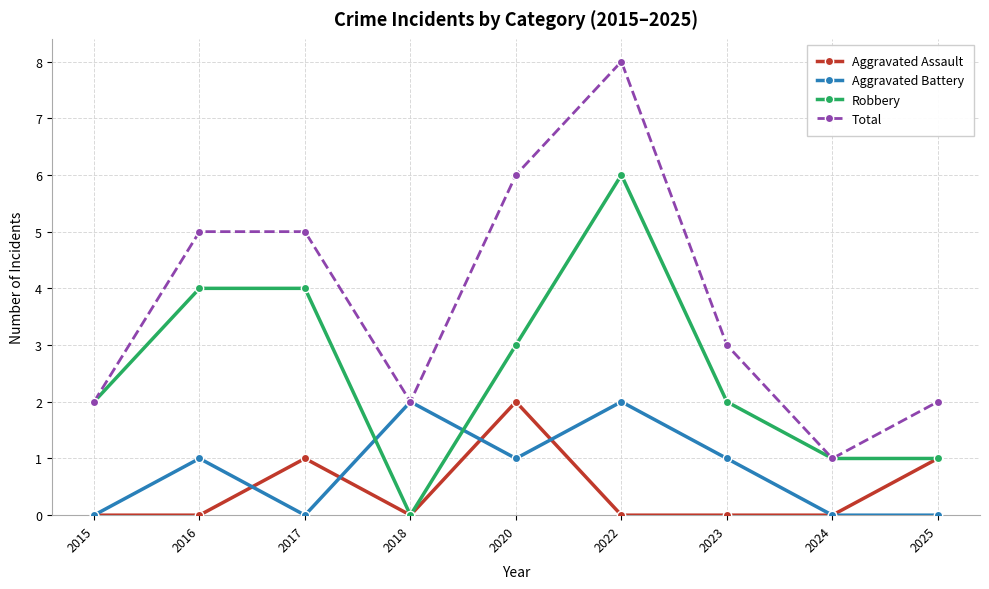

At which category does Total reach its first local valley?

2018